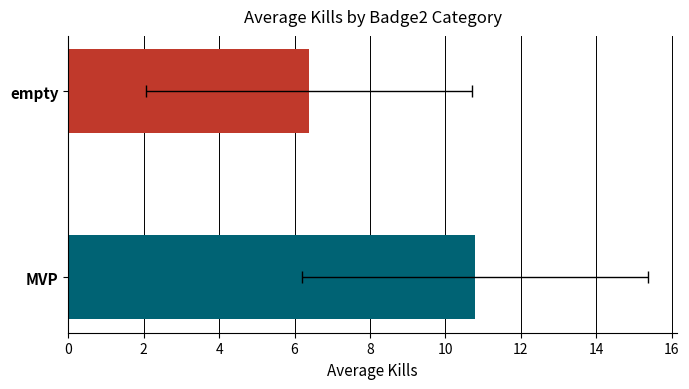

At which category does the chart reach its minimum across all series?

empty